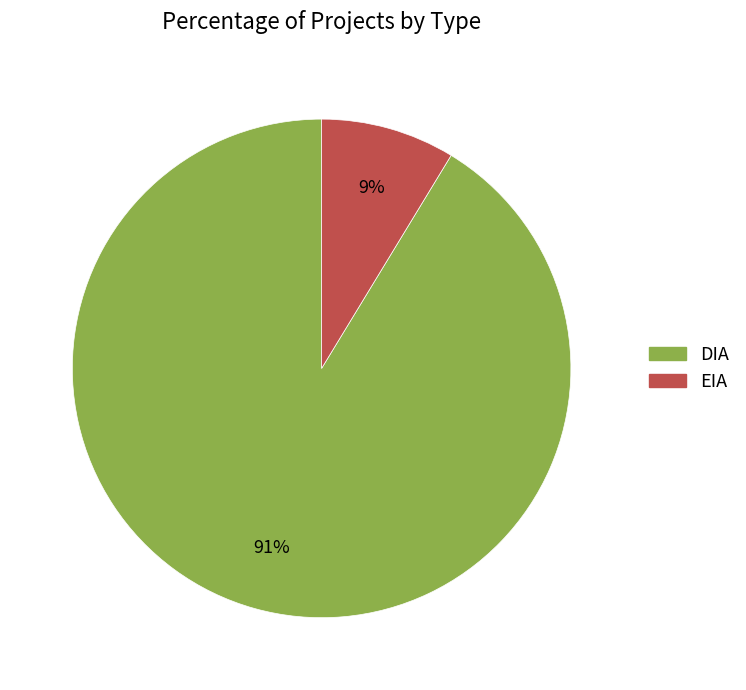

Between DIA and EIA, which is larger?

DIA